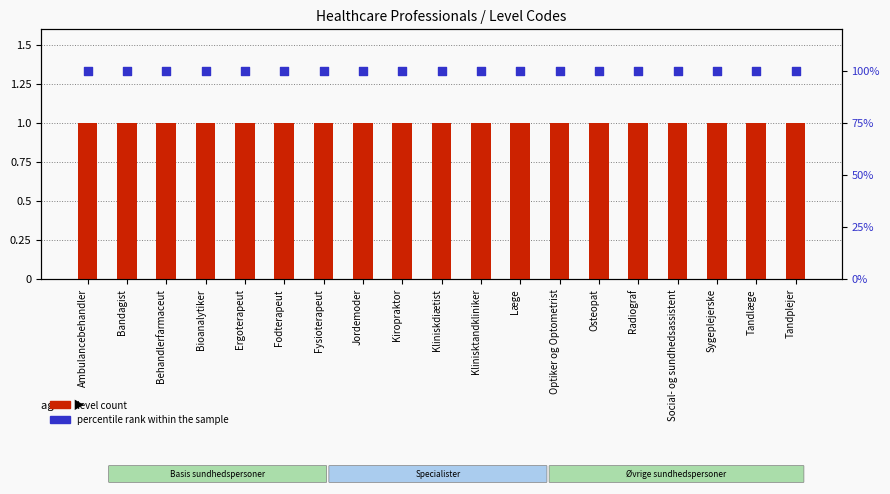

Which series contains the lowest Y value?

level count